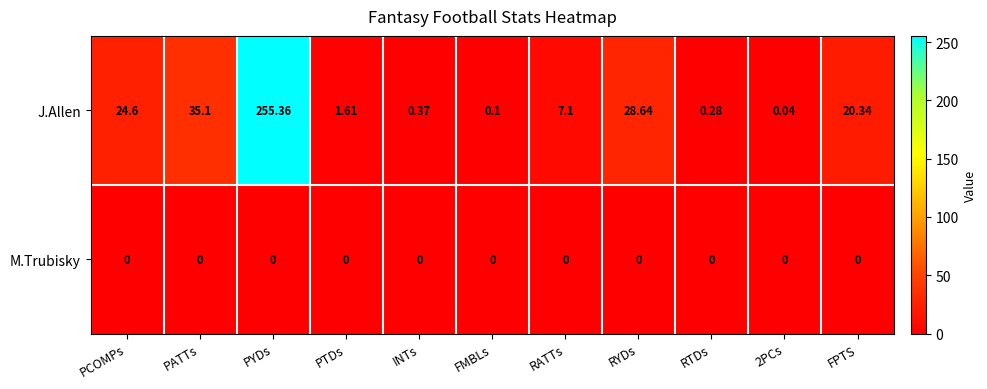

Which series changed the most between PYDs and RYDs?

J.Allen